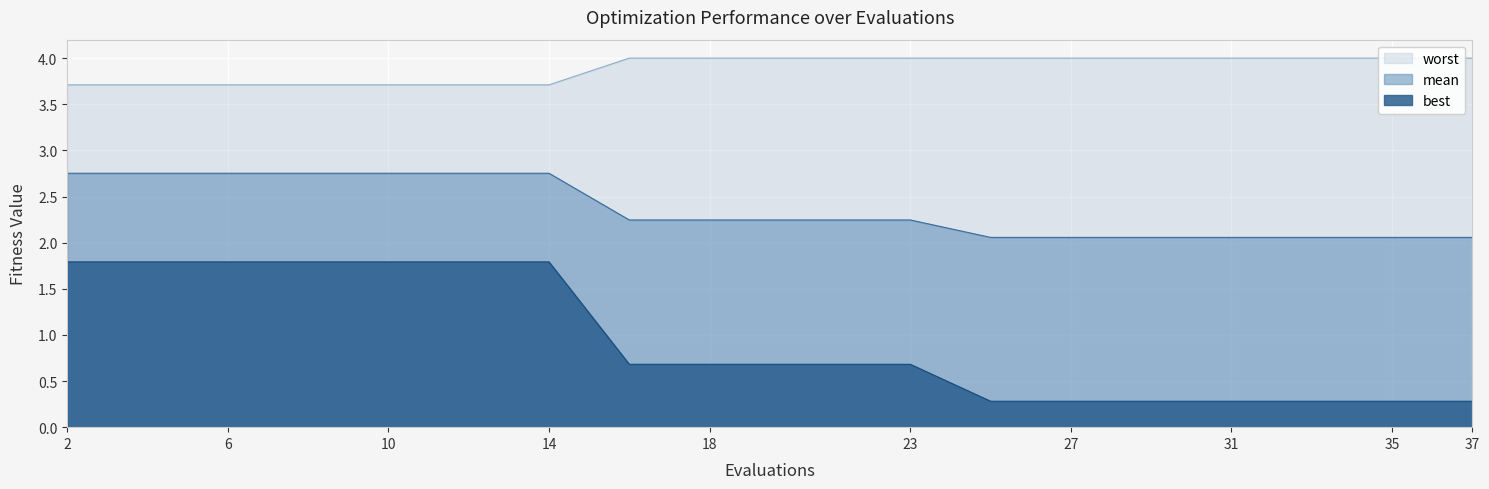

What is the value of the worst point at the 5th from the left?

3.7